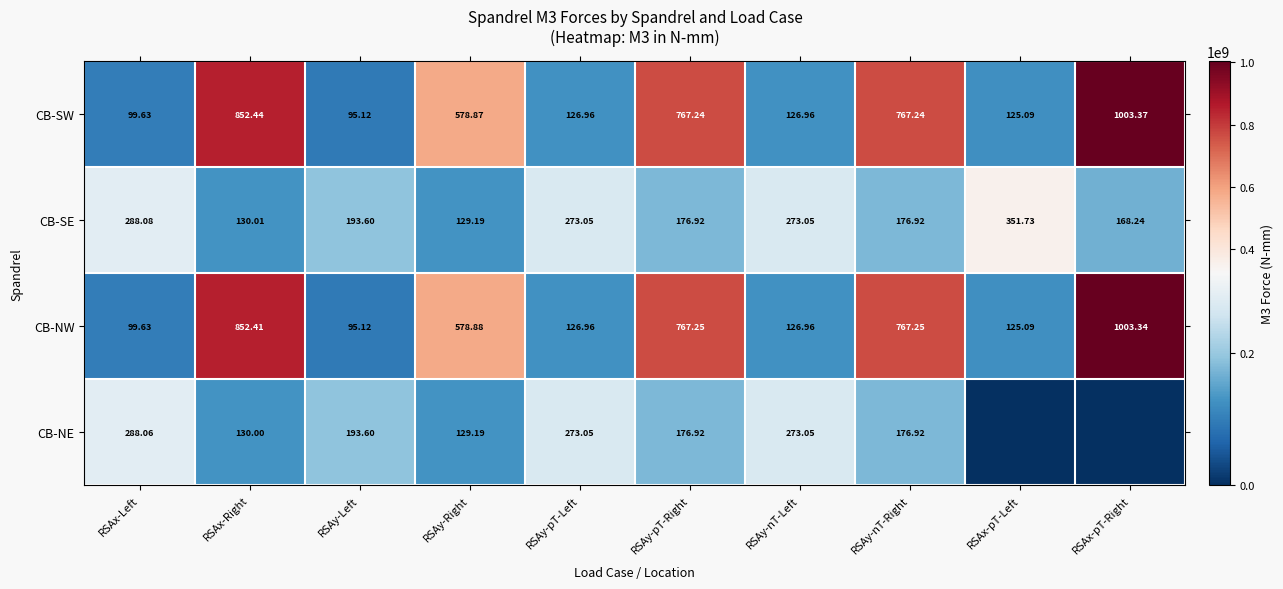

Is the value of CB-SW at RSAx-Left greater than the value of CB-SE at RSAy-nT-Left?

No